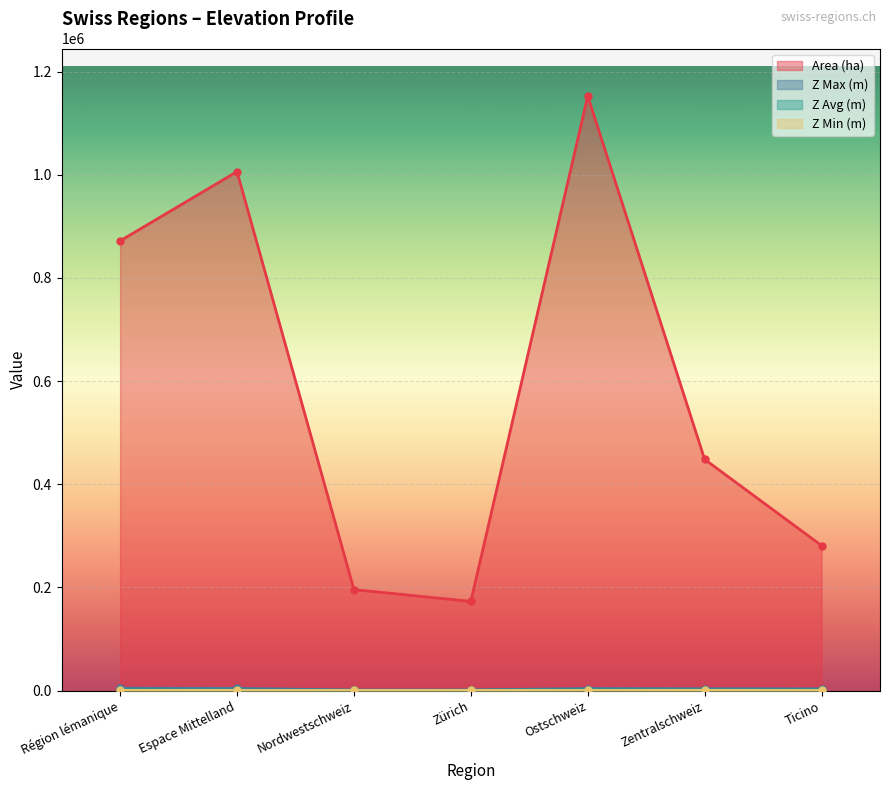

What is the label of the 4th point from the right?

Zürich